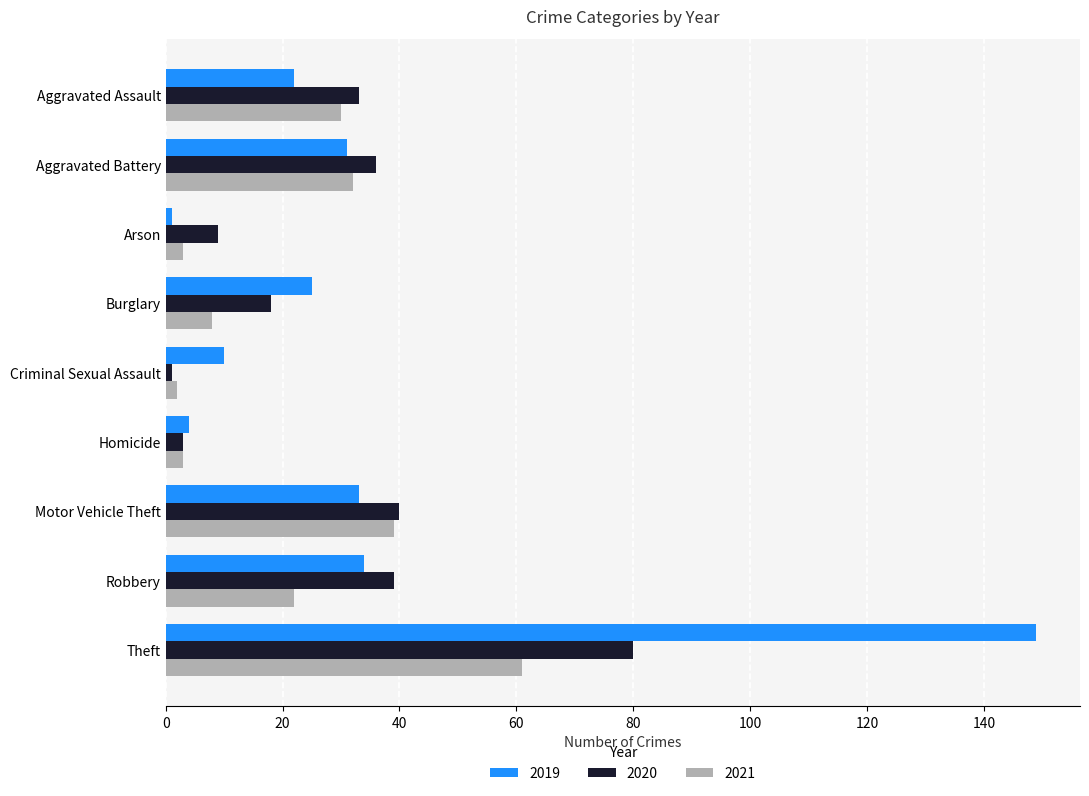

What is the maximum value shown in the chart?

149